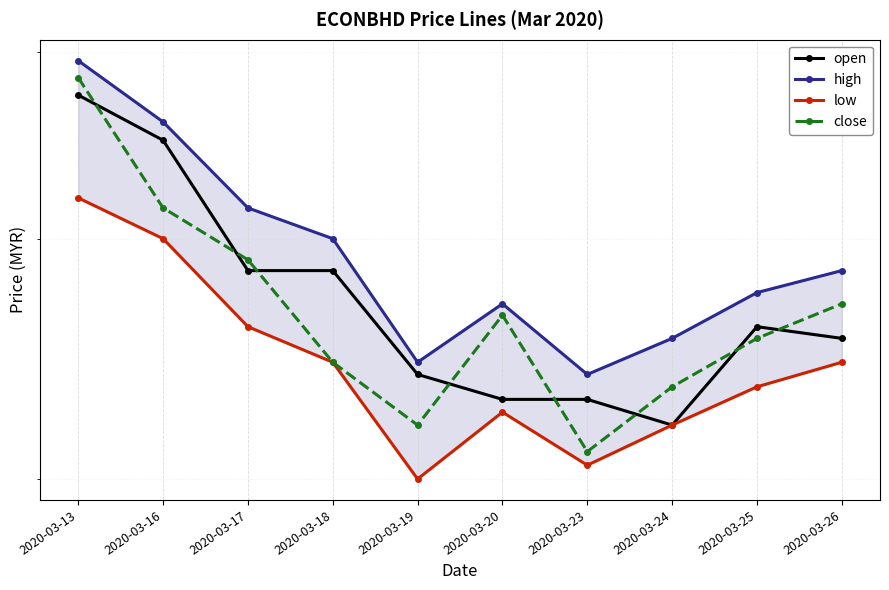

What is the sum of all close values?

3.7